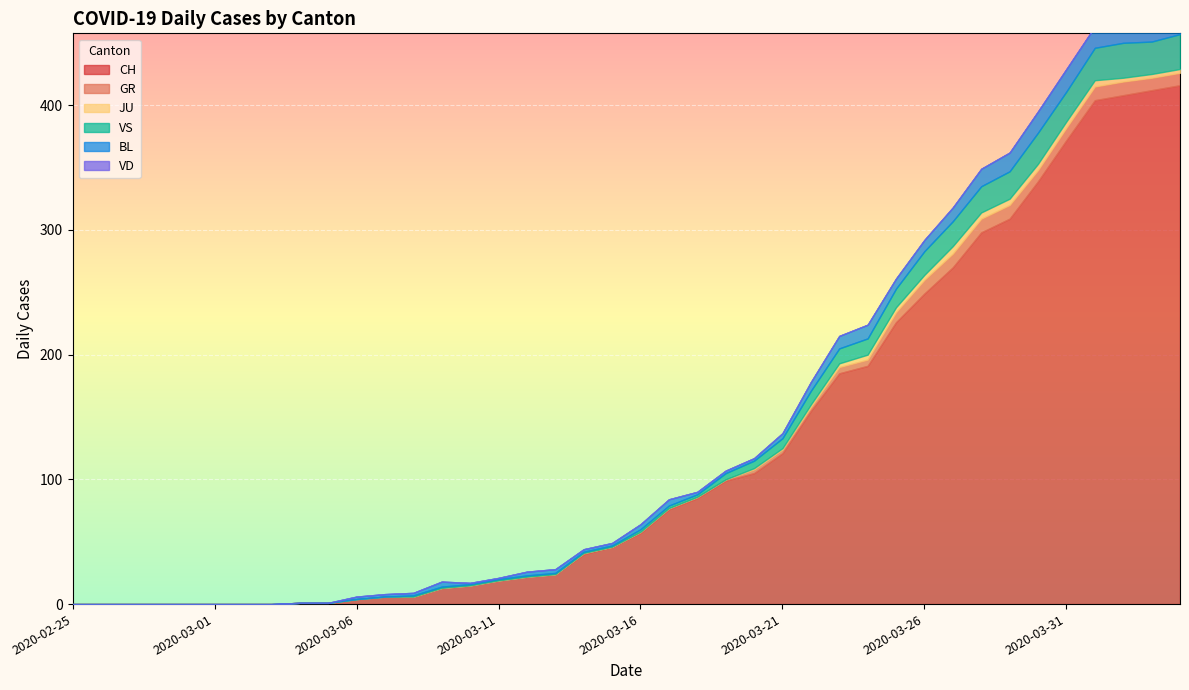

Between 2020-03-25 and 2020-03-10, which is larger?

2020-03-25